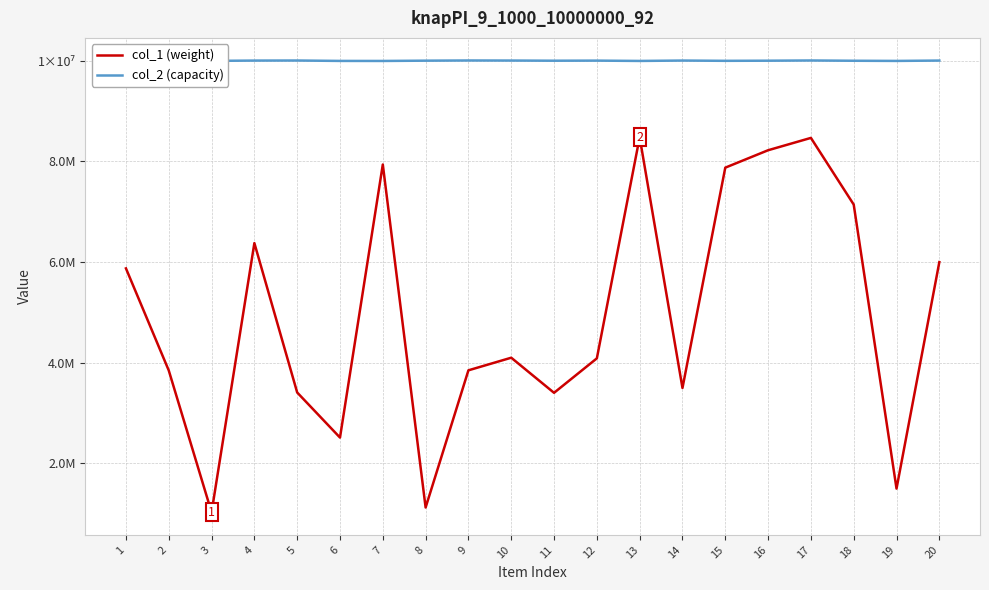

Reading left to right, transcribe all the data shown in this chart.

col_1 (weight): 1=5873210	2=3842801	3=1020413	4=6376481	5=3404286	6=2507236	7=7940060	8=1116105	9=3845438	10=4096152	11=3397829	12=4083391	13=8482930	14=3494124	15=7877467	16=8224040	17=8469620	18=7143437	19=1492075	20=5998229
col_2 (capacity): 1=10007133	2=10001167	3=10001839	4=10007813	5=10009166	6=10001025	7=10000361	8=10006131	9=10009844	10=10008438	11=10005154	12=10007041	13=10000672	14=10008439	15=10002887	16=10005453	17=10009827	18=10004330	19=10001129	20=10008161